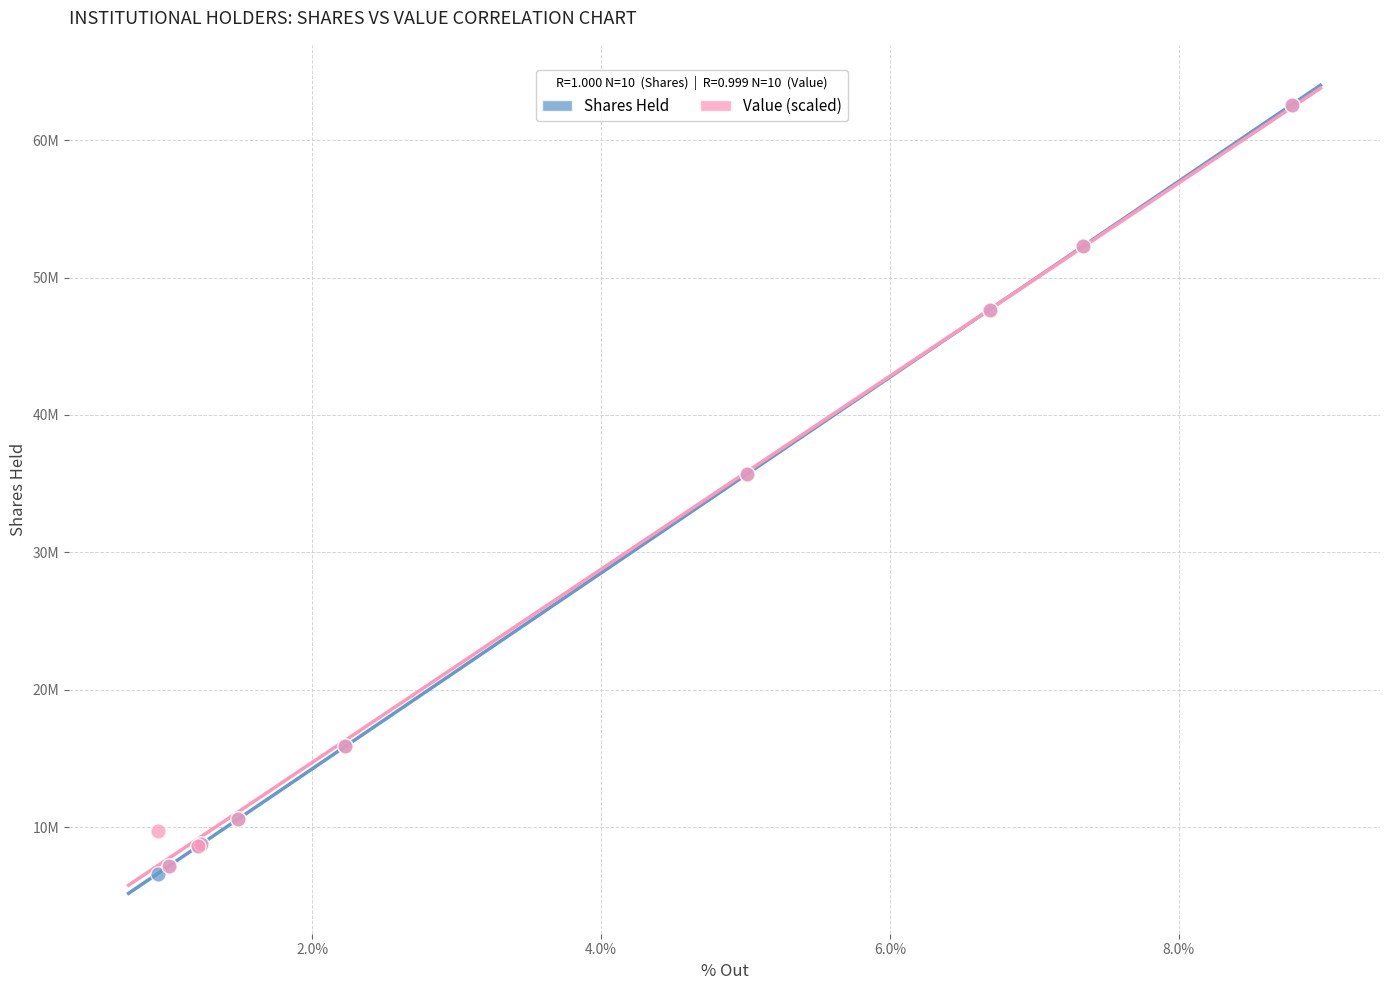

Which series has the widest spread of Y values?

Shares Held